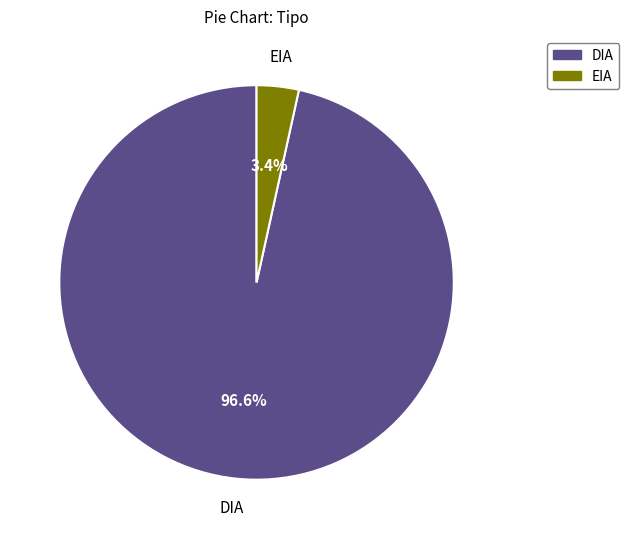

Is there a majority slice in this chart?

Yes